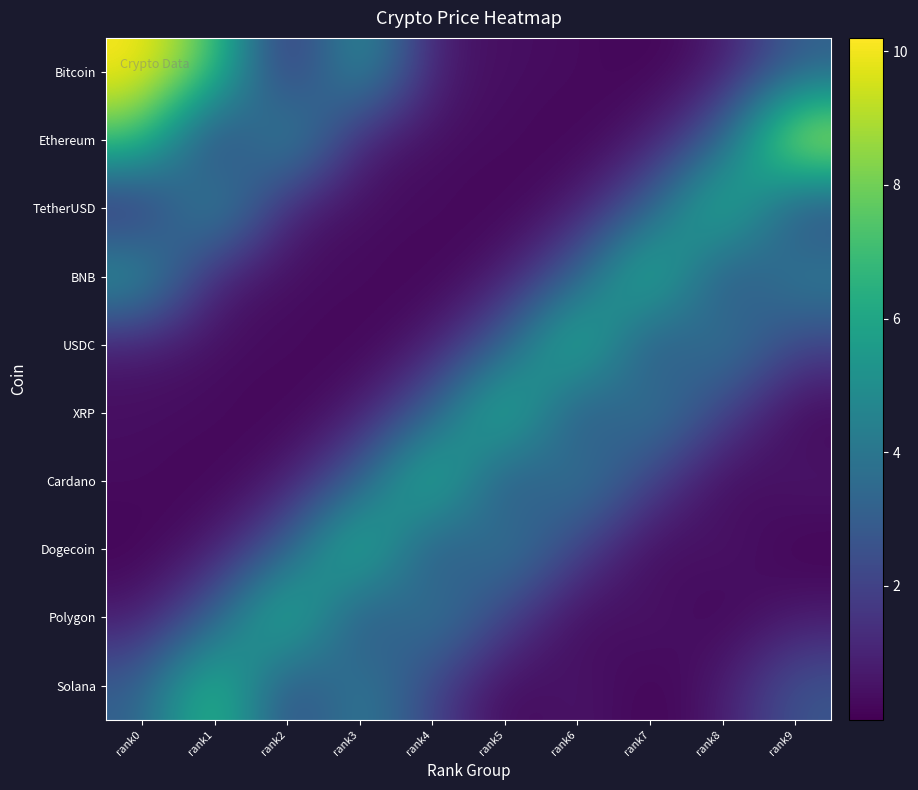

Reading left to right, what are all the values shown in this chart?

Bitcoin: rank0=10.2	rank1=7.5	rank2=0.7	rank3=5.7	rank4=0.7	rank5=0.4	rank6=0.3	rank7=0.1	rank8=0.6	rank9=3.1
Ethereum: rank0=7.5	rank1=0.7	rank2=5.7	rank3=0.7	rank4=0.4	rank5=0.3	rank6=0.1	rank7=0.6	rank8=3.1	rank9=10.2
TetherUSD: rank0=0.7	rank1=5.7	rank2=0.7	rank3=0.4	rank4=0.3	rank5=0.1	rank6=0.6	rank7=3.1	rank8=7.5	rank9=1.9
BNB: rank0=5.7	rank1=0.7	rank2=0.4	rank3=0.3	rank4=0.1	rank5=0.6	rank6=3.1	rank7=7.5	rank8=1.9	rank9=4.5
USDC: rank0=0.7	rank1=0.4	rank2=0.3	rank3=0.1	rank4=0.6	rank5=3.1	rank6=7.5	rank7=1.9	rank8=4.5	rank9=2.0
XRP: rank0=0.4	rank1=0.3	rank2=0.1	rank3=0.6	rank4=3.1	rank5=7.5	rank6=1.9	rank7=4.5	rank8=2.0	rank9=0.1
Cardano: rank0=0.3	rank1=0.1	rank2=0.6	rank3=3.1	rank4=7.5	rank5=1.9	rank6=4.5	rank7=2.0	rank8=0.1	rank9=0.7
Dogecoin: rank0=0.1	rank1=0.6	rank2=3.1	rank3=7.5	rank4=1.9	rank5=4.5	rank6=2.0	rank7=0.1	rank8=0.7	rank9=0.0
Polygon: rank0=0.6	rank1=3.1	rank2=7.5	rank3=1.9	rank4=4.5	rank5=2.0	rank6=0.1	rank7=0.7	rank8=0.0	rank9=0.7
Solana: rank0=3.1	rank1=7.5	rank2=1.9	rank3=4.5	rank4=2.0	rank5=0.1	rank6=0.7	rank7=0.0	rank8=0.7	rank9=2.8